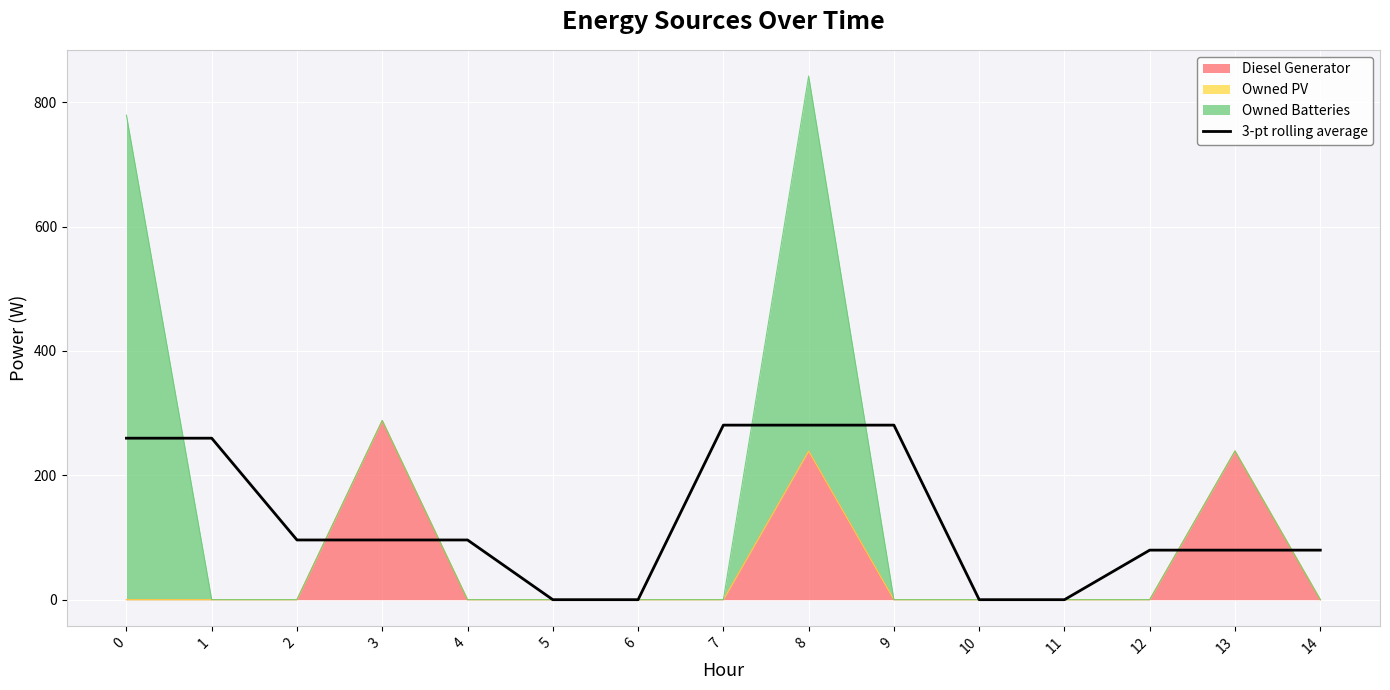

What is the value of the 9th point from the left?

280.7